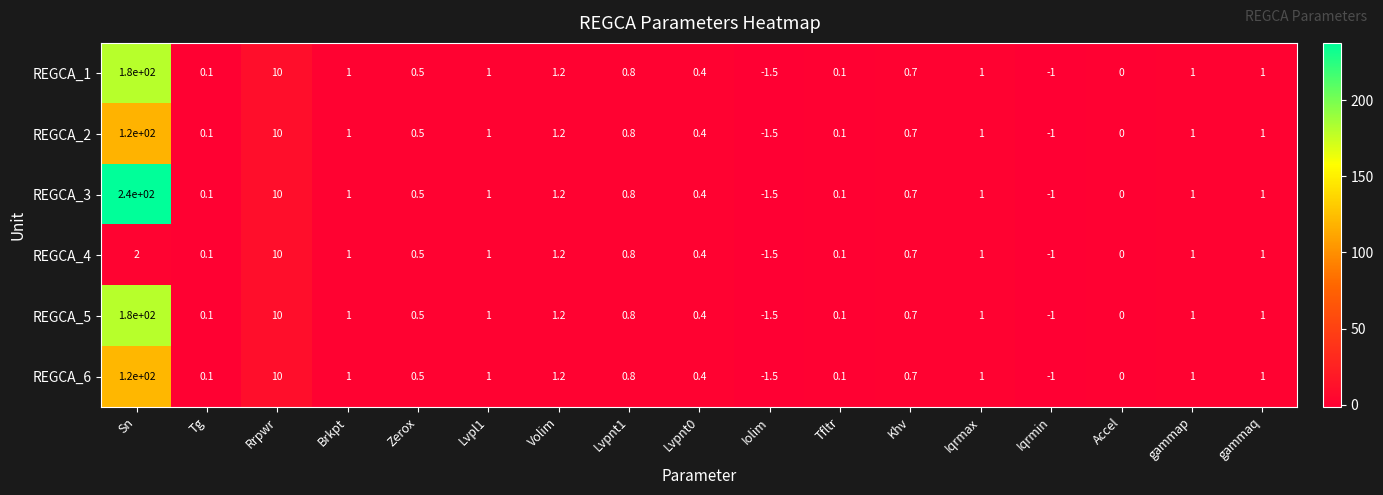

True or false: REGCA_2 has a value of 1.4 at Brkpt.

False